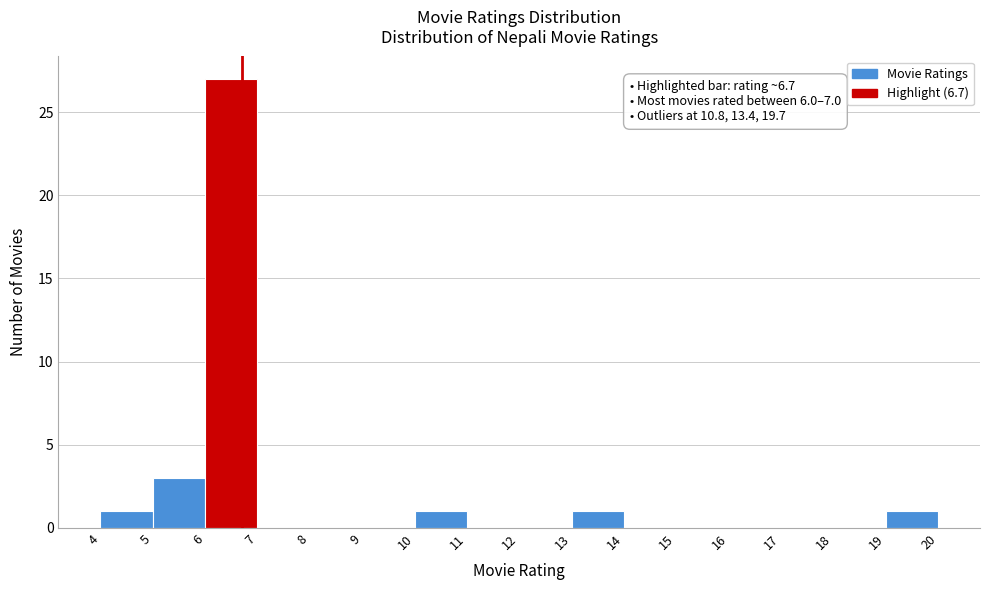

Which range on the x-axis has the tallest bar?

6 to 7